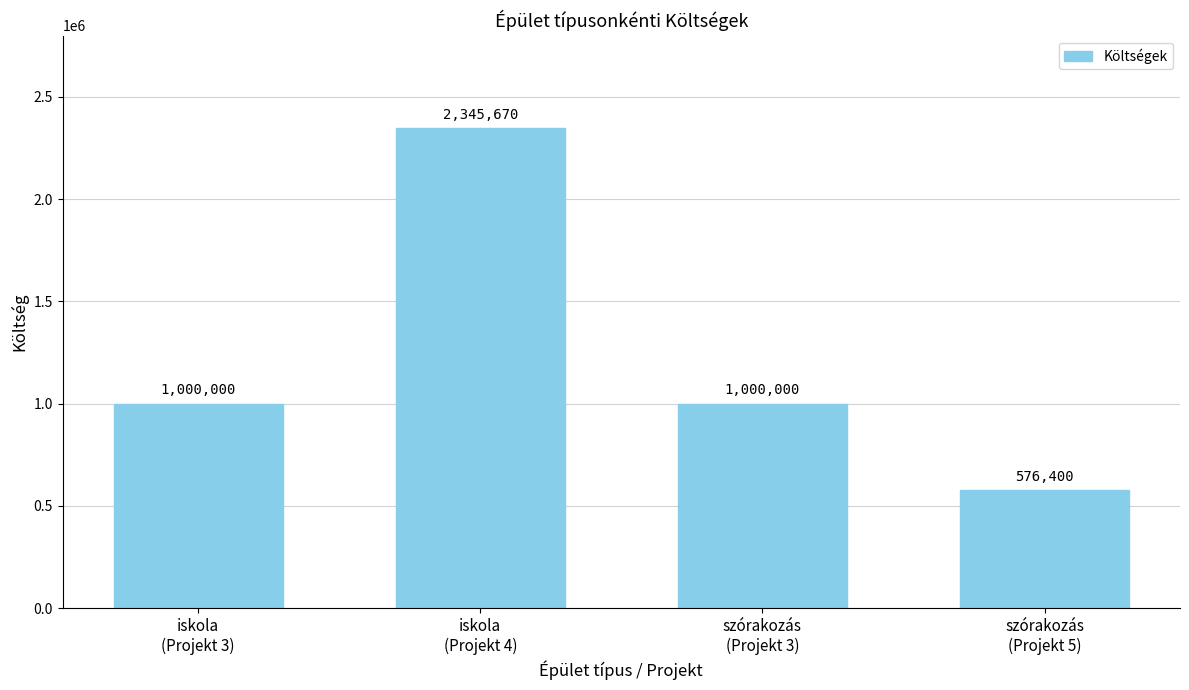

Is it true that the value at szórakozás
(Projekt 3) is 1000000?

True